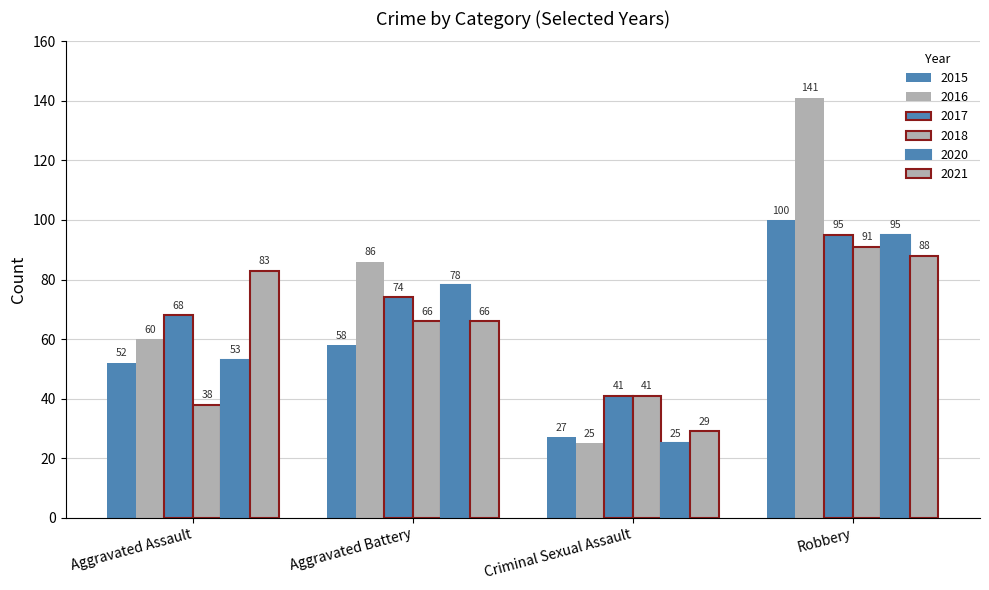

Between Aggravated Assault and Criminal Sexual Assault, which is larger?

Aggravated Assault